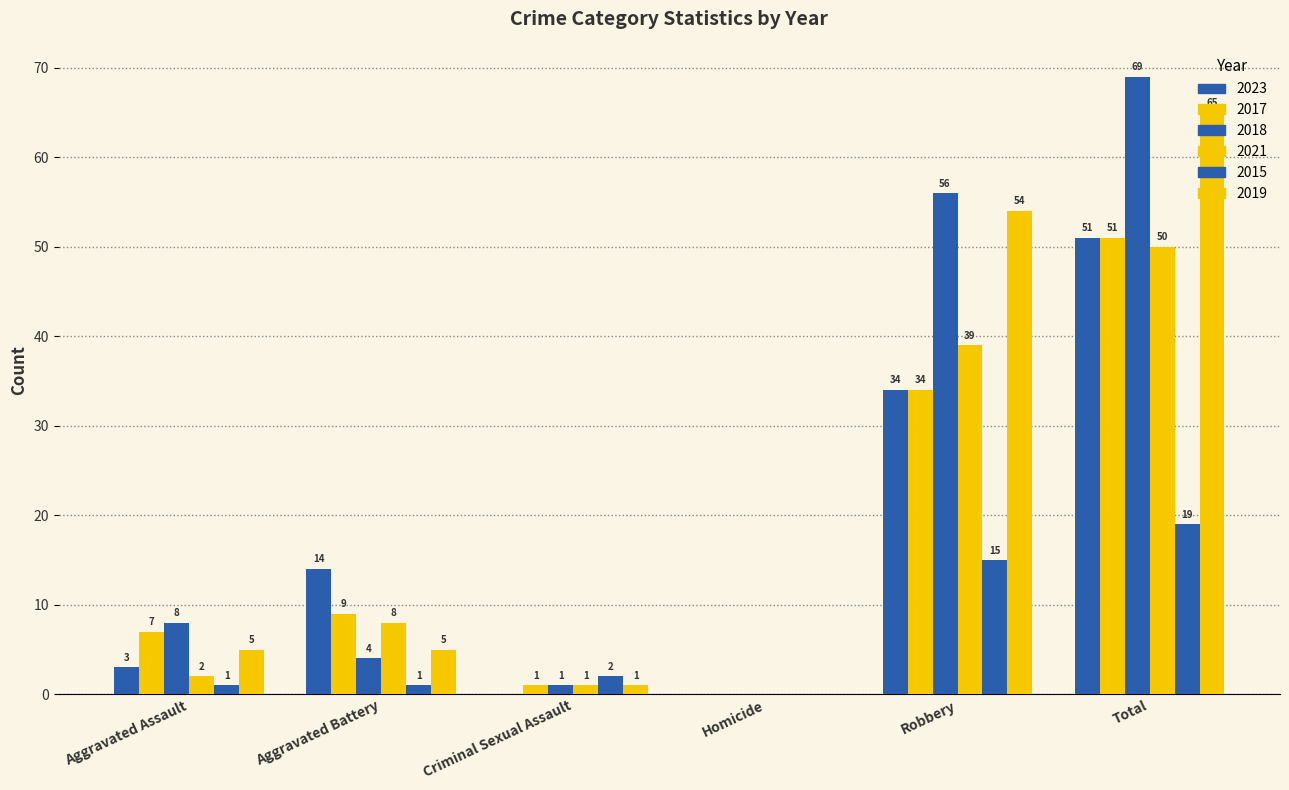

At which label does 2023 first exceed 14?

Robbery